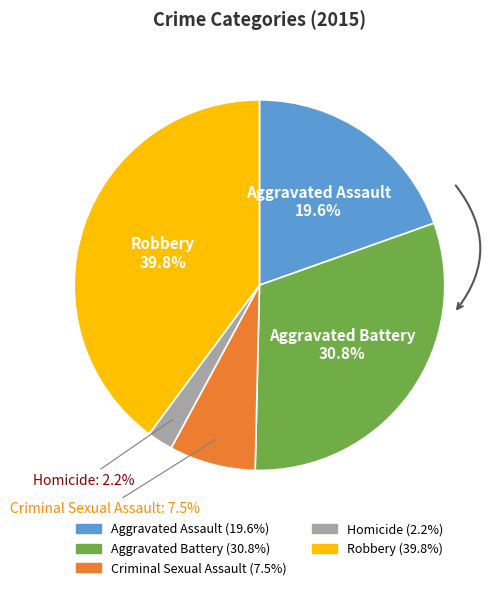

Approximately how many times larger is the value at Aggravated Battery compared to Robbery?

0.8